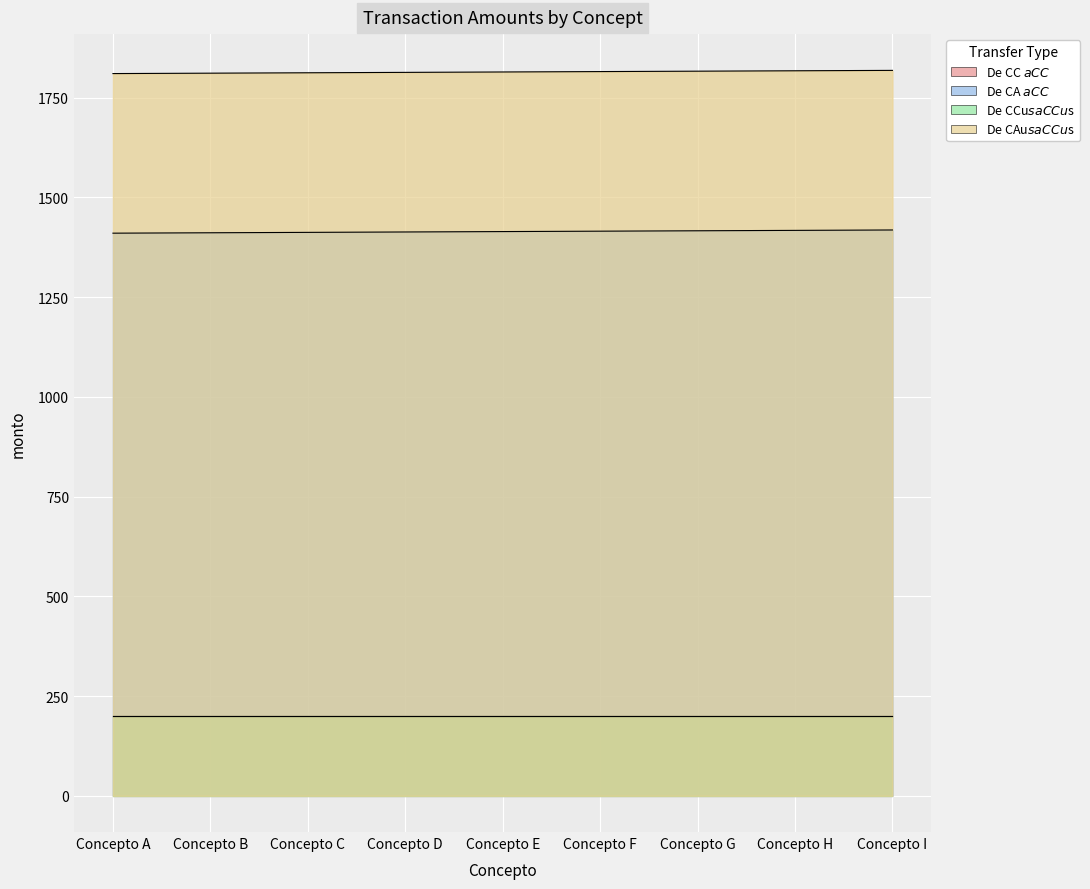

True or false: De CAu$s a CCu$s and De CA $ a CC $ cross at least once.

False